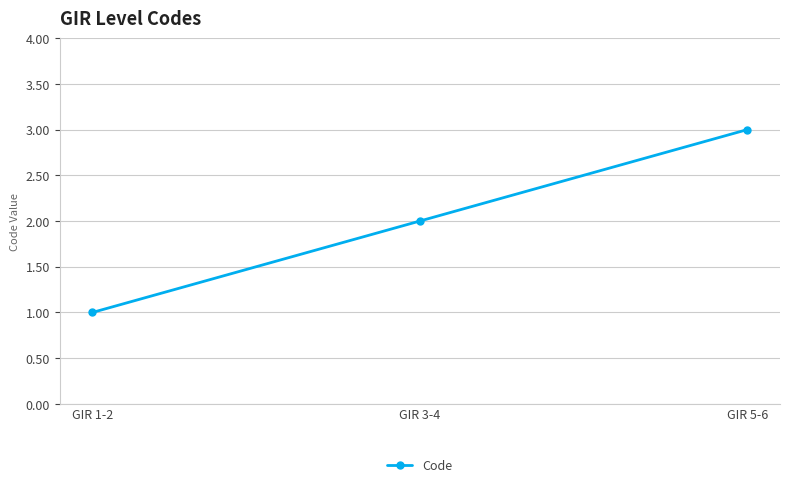

What is the approximate value at GIR 5-6?

3